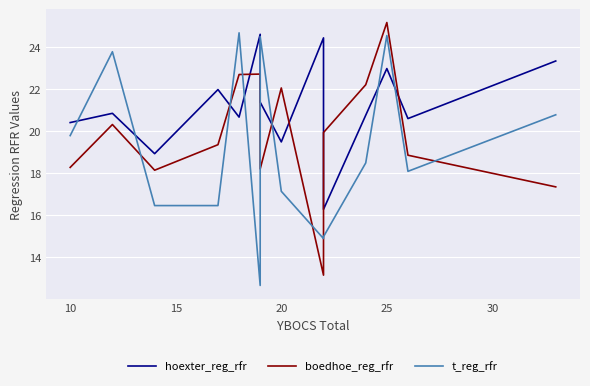

What is the difference between the maximum and second lowest values in the hoexter_reg_rfr series?

5.7